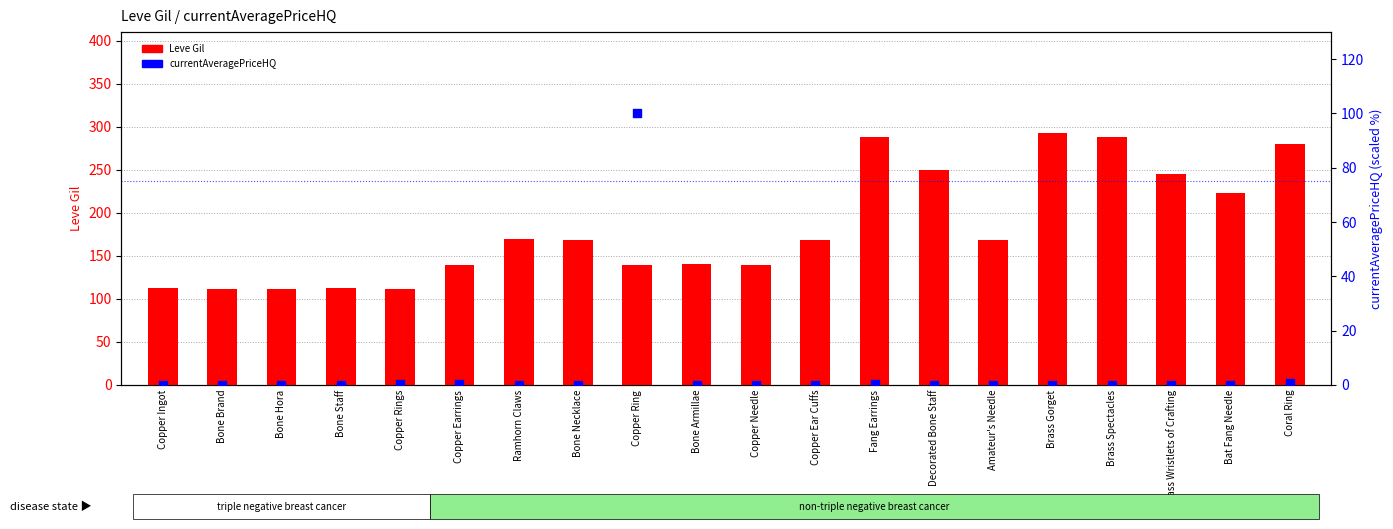

What are all the series names shown in the legend?

Leve Gil, currentAveragePriceHQ